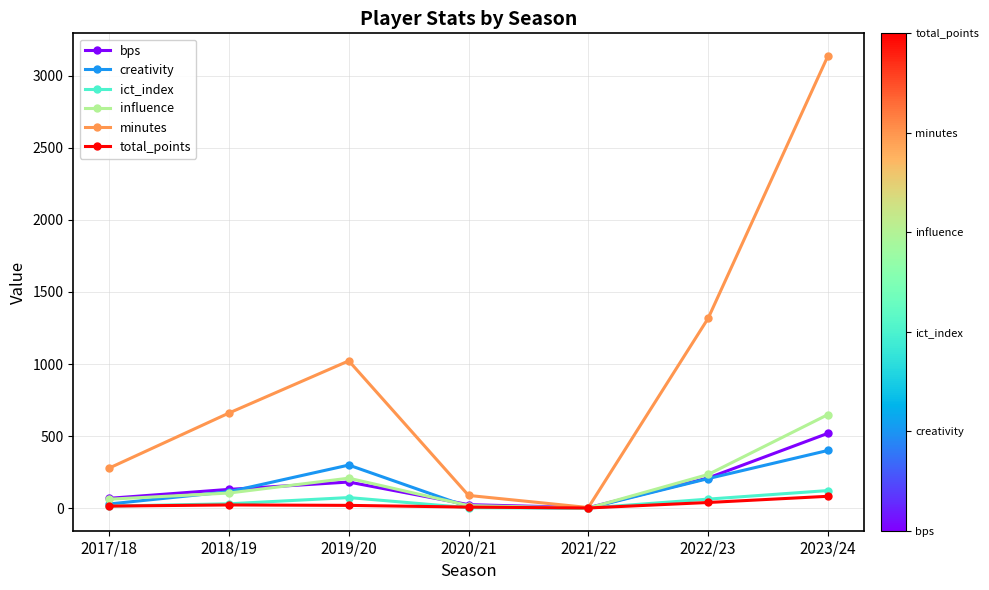

What are all the series names shown in the legend?

bps, creativity, ict_index, influence, minutes, total_points